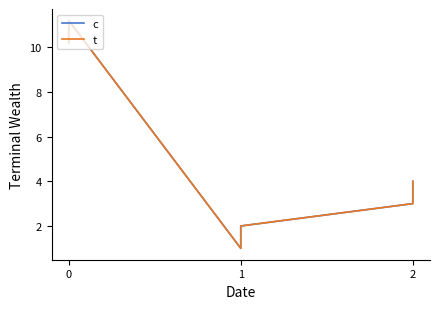

What are all the series names shown in the legend?

c, t